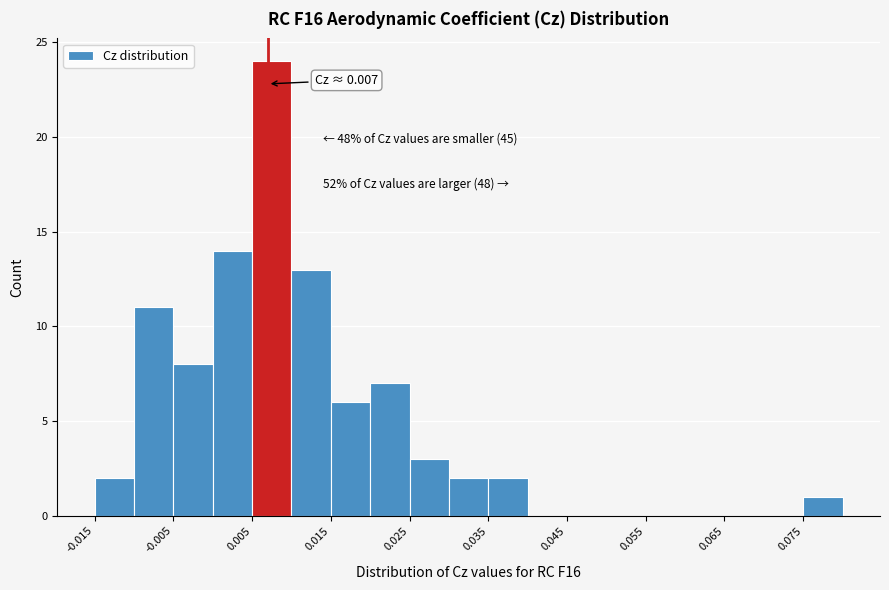

Over which range of the x-axis is the bar tallest?

0.005 to 0.010